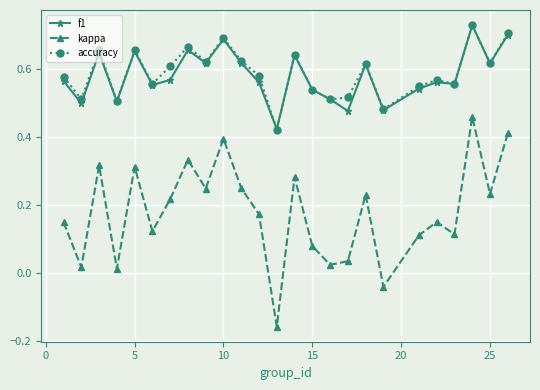

Which series has the widest spread of values?

kappa